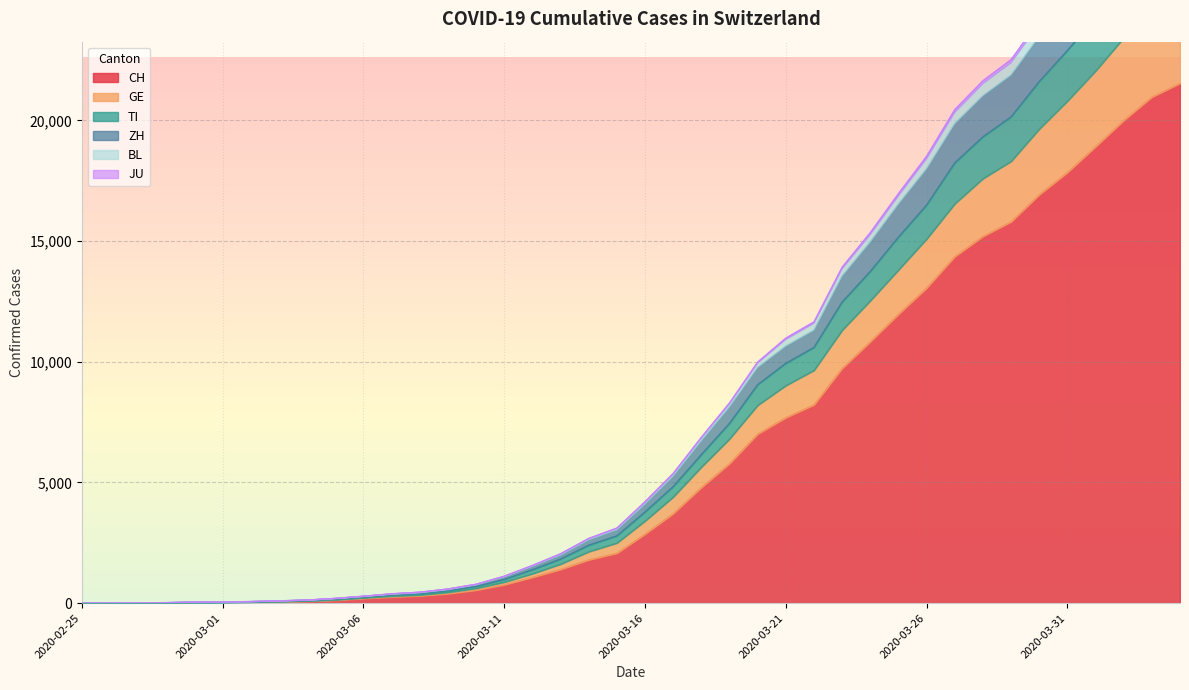

Reading left to right, what are all the values shown in this chart?

CH: 2020-02-25=0	2020-02-26=2	2020-02-27=6	2020-02-28=13	2020-02-29=23	2020-03-01=29	2020-03-02=40	2020-03-03=59	2020-03-04=83	2020-03-05=125	2020-03-06=197	2020-03-07=257	2020-03-08=303	2020-03-09=396	2020-03-10=542	2020-03-11=766	2020-03-12=1072	2020-03-13=1398	2020-03-14=1795	2020-03-15=2072	2020-03-16=2864	2020-03-17=3710	2020-03-18=4794	2020-03-19=5781	2020-03-20=7005	2020-03-21=7686	2020-03-22=8217	2020-03-23=9727	2020-03-24=10831	2020-03-25=11970	2020-03-26=13054	2020-03-27=14356	2020-03-28=15195	2020-03-29=15798	2020-03-30=16920	2020-03-31=17842	2020-04-01=18908	2020-04-02=19997	2020-04-03=20965	2020-04-04=21535
GE: 2020-02-25=0	2020-02-26=3	2020-02-27=7	2020-02-28=17	2020-02-29=31	2020-03-01=38	2020-03-02=50	2020-03-03=72	2020-03-04=97	2020-03-05=142	2020-03-06=222	2020-03-07=295	2020-03-08=343	2020-03-09=452	2020-03-10=618	2020-03-11=875	2020-03-12=1222	2020-03-13=1620	2020-03-14=2135	2020-03-15=2495	2020-03-16=3408	2020-03-17=4402	2020-03-18=5642	2020-03-19=6808	2020-03-20=8199	2020-03-21=9017	2020-03-22=9647	2020-03-23=11309	2020-03-24=12530	2020-03-25=13807	2020-03-26=15087	2020-03-27=16546	2020-03-28=17588	2020-03-29=18303	2020-03-30=19641	2020-03-31=20800	2020-04-01=22045	2020-04-02=23417	2020-04-03=24586	2020-04-04=25288
TI: 2020-02-25=0	2020-02-26=4	2020-02-27=8	2020-02-28=18	2020-02-29=33	2020-03-01=40	2020-03-02=54	2020-03-03=80	2020-03-04=110	2020-03-05=167	2020-03-06=250	2020-03-07=336	2020-03-08=392	2020-03-09=513	2020-03-10=693	2020-03-11=983	2020-03-12=1385	2020-03-13=1826	2020-03-14=2400	2020-03-15=2788	2020-03-16=3776	2020-03-17=4828	2020-03-18=6153	2020-03-19=7446	2020-03-20=9048	2020-03-21=9933	2020-03-22=10592	2020-03-23=12471	2020-03-24=13739	2020-03-25=15161	2020-03-26=16488	2020-03-27=18234	2020-03-28=19315	2020-03-29=20140	2020-03-30=21603	2020-03-31=22891	2020-04-01=24240	2020-04-02=25688	2020-04-03=26963	2020-04-04=27730
ZH: 2020-02-25=0	2020-02-26=4	2020-02-27=10	2020-02-28=20	2020-02-29=39	2020-03-01=47	2020-03-02=64	2020-03-03=93	2020-03-04=125	2020-03-05=190	2020-03-06=279	2020-03-07=370	2020-03-08=432	2020-03-09=562	2020-03-10=755	2020-03-11=1084	2020-03-12=1525	2020-03-13=1989	2020-03-14=2618	2020-03-15=3038	2020-03-16=4102	2020-03-17=5257	2020-03-18=6721	2020-03-19=8125	2020-03-20=9759	2020-03-21=10644	2020-03-22=11303	2020-03-23=13546	2020-03-24=14962	2020-03-25=16531	2020-03-26=17990	2020-03-27=19863	2020-03-28=21018	2020-03-29=21875	2020-03-30=23464	2020-03-31=24843	2020-04-01=26381	2020-04-02=27993	2020-04-03=29396	2020-04-04=30196
BL: 2020-02-25=0	2020-02-26=4	2020-02-27=11	2020-02-28=22	2020-02-29=42	2020-03-01=50	2020-03-02=67	2020-03-03=97	2020-03-04=129	2020-03-05=200	2020-03-06=289	2020-03-07=390	2020-03-08=456	2020-03-09=589	2020-03-10=784	2020-03-11=1117	2020-03-12=1563	2020-03-13=2048	2020-03-14=2683	2020-03-15=3111	2020-03-16=4203	2020-03-17=5375	2020-03-18=6869	2020-03-19=8295	2020-03-20=9987	2020-03-21=10980	2020-03-22=11653	2020-03-23=13917	2020-03-24=15350	2020-03-25=16964	2020-03-26=18512	2020-03-27=20443	2020-03-28=21639	2020-03-29=22513	2020-03-30=24131	2020-03-31=25544	2020-04-01=27114	2020-04-02=28752	2020-04-03=30170	2020-04-04=31006
JU: 2020-02-25=0	2020-02-26=4	2020-02-27=10	2020-02-28=21	2020-02-29=41	2020-03-01=49	2020-03-02=66	2020-03-03=95	2020-03-04=127	2020-03-05=196	2020-03-06=285	2020-03-07=385	2020-03-08=451	2020-03-09=582	2020-03-10=777	2020-03-11=1110	2020-03-12=1551	2020-03-13=2031	2020-03-14=2665	2020-03-15=3092	2020-03-16=4178	2020-03-17=5346	2020-03-18=6837	2020-03-19=8259	2020-03-20=9943	2020-03-21=10926	2020-03-22=11592	2020-03-23=13848	2020-03-24=15268	2020-03-25=16872	2020-03-26=18412	2020-03-27=20329	2020-03-28=21520	2020-03-29=22386	2020-03-30=24003	2020-03-31=25404	2020-04-01=26969	2020-04-02=28603	2020-04-03=30021	2020-04-04=30852